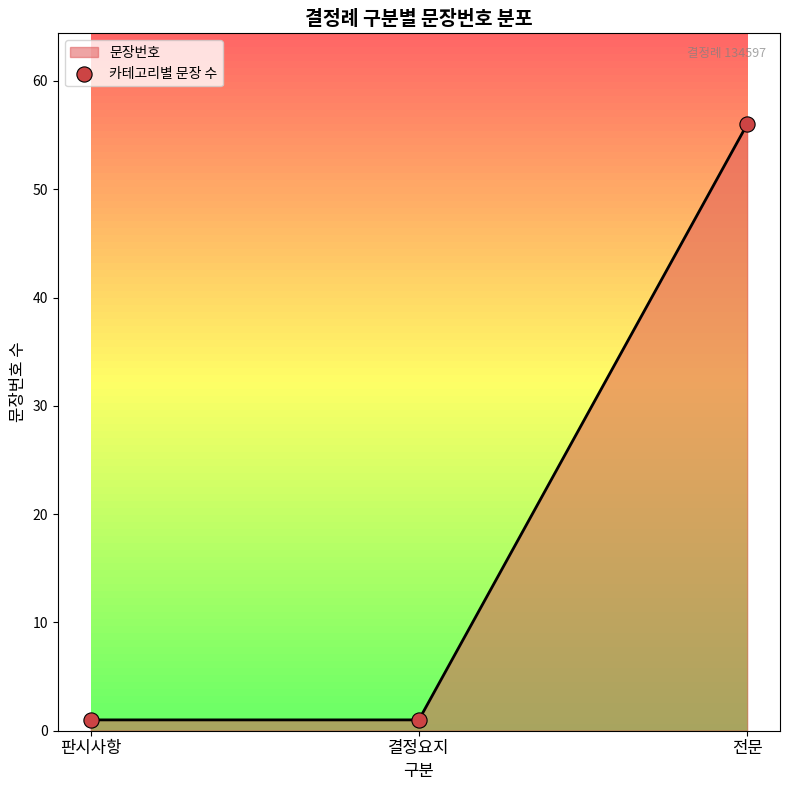

Which has a higher value, 판시사항 or 결정요지?

판시사항